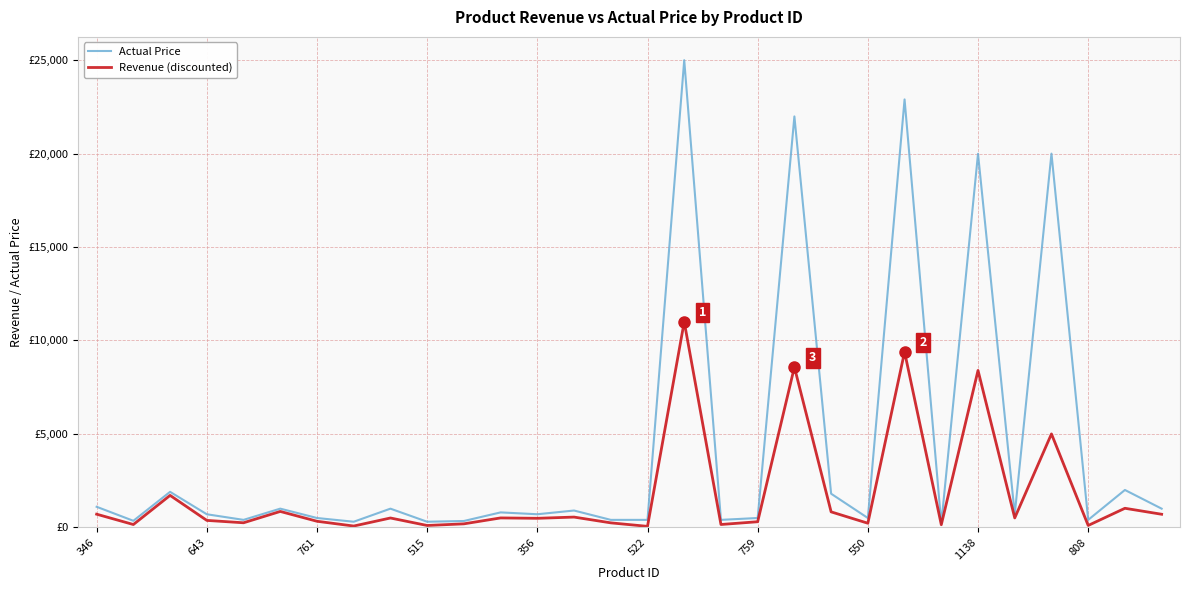

What is the value of the Actual Price point at the 10th from the left?

299.0